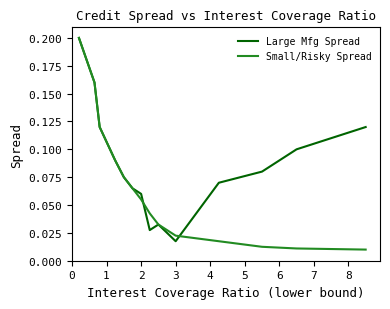

True or false: Large Mfg Spread has more than 1 interior local peaks.

False